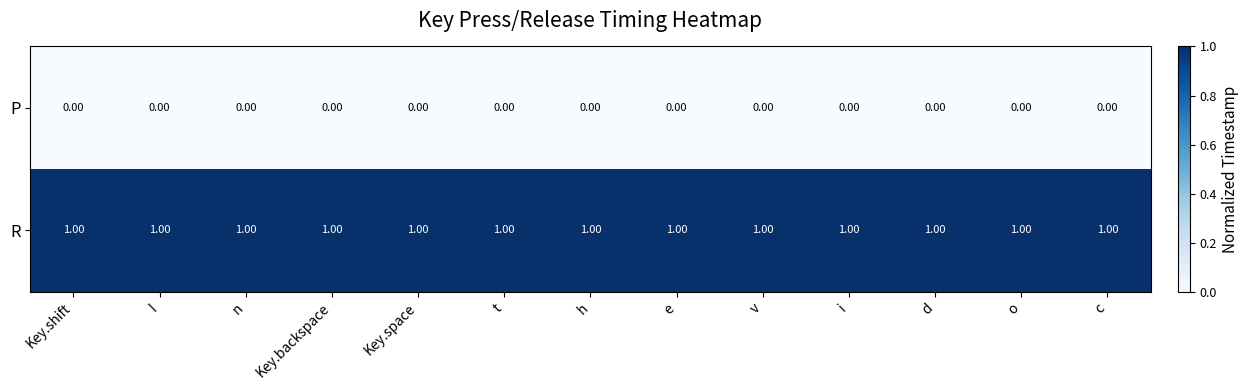

Is the value of P at e greater than the value of R at e?

No